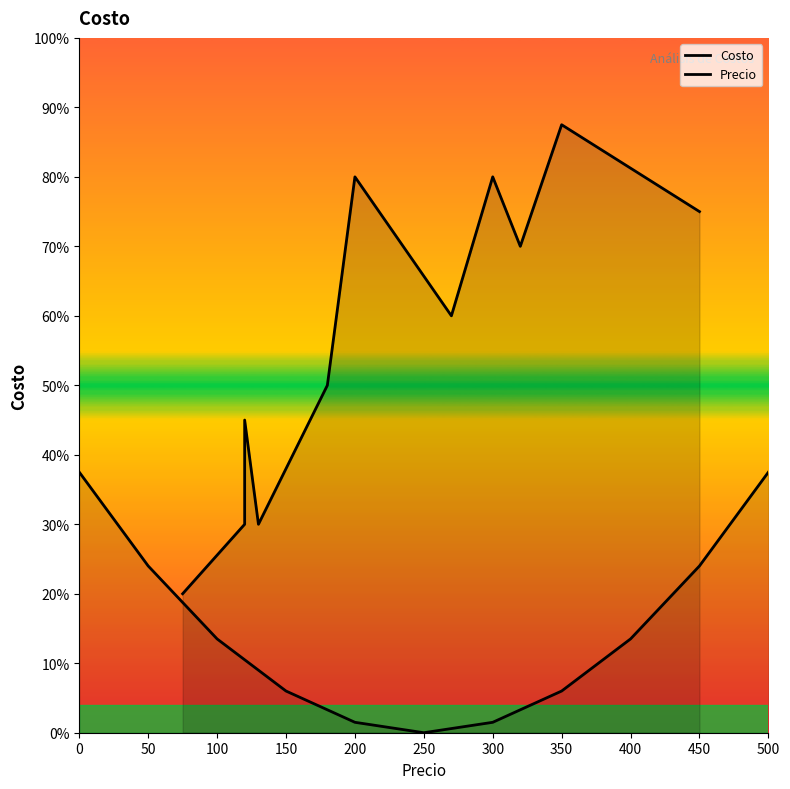

What is the difference between the Precio values at 150 and 500?

31.5